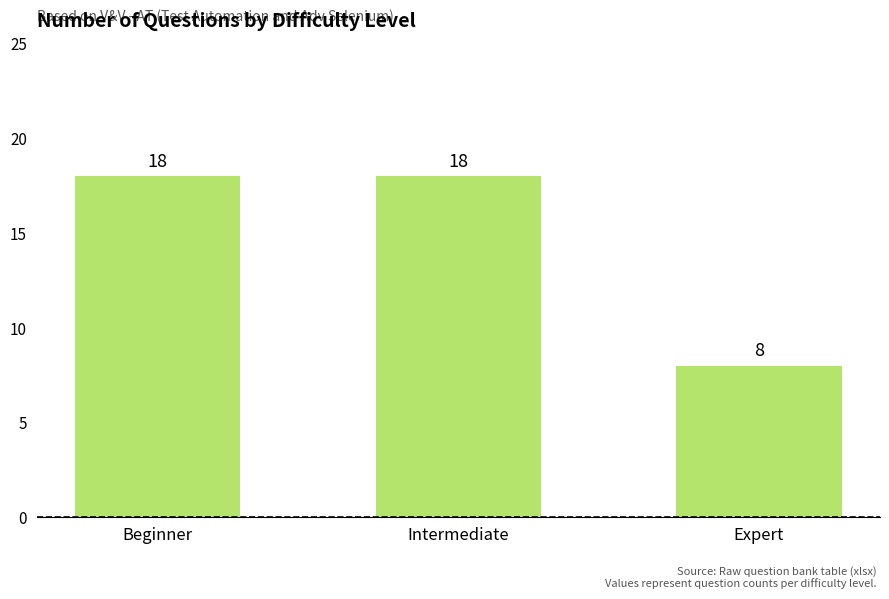

What is the greatest value displayed?

18